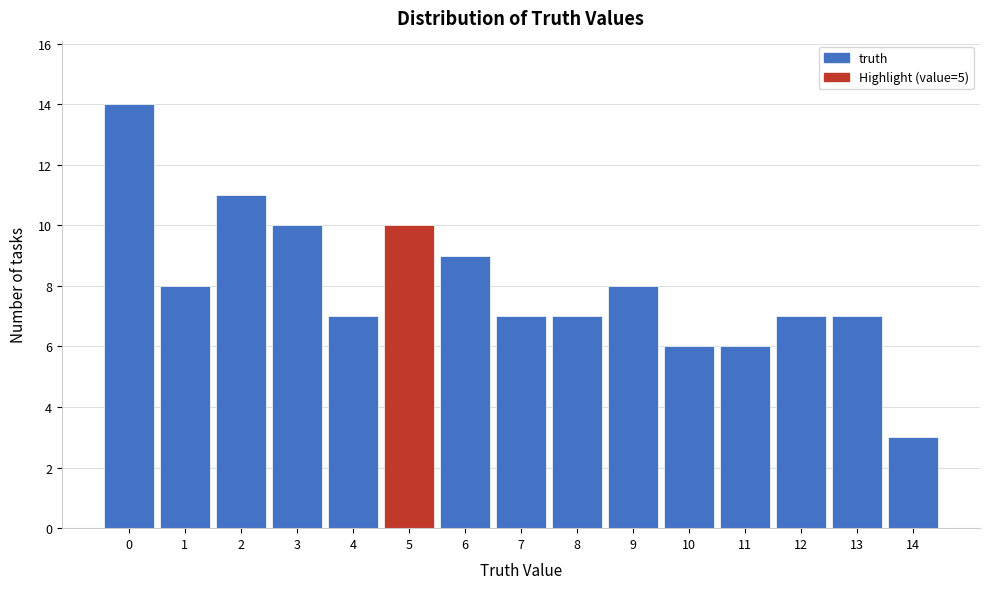

Which range on the x-axis has the tallest bar?

-0.5 to 0.5